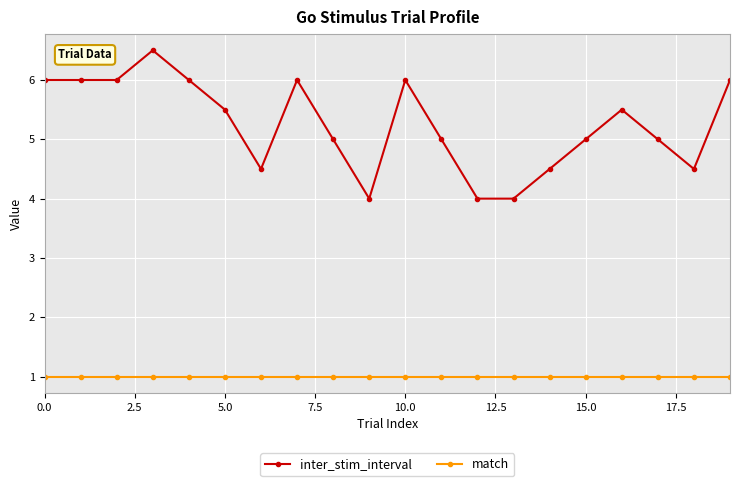

Which series has the largest range (max minus min)?

inter_stim_interval